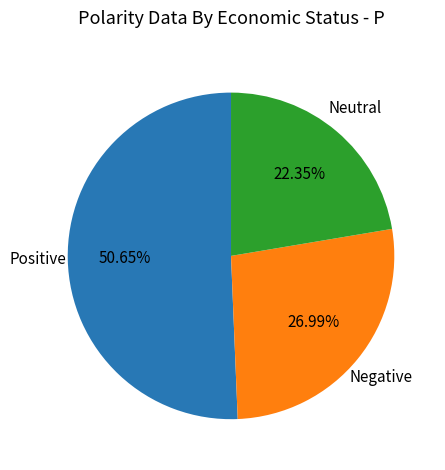

Does any single category account for the majority?

Yes